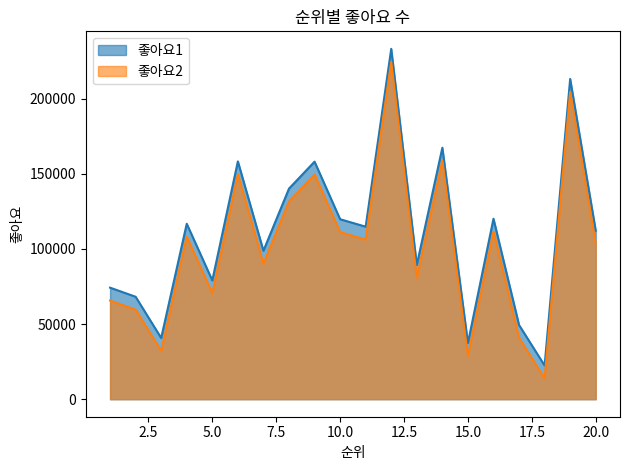

Rank the categories by 좋아요2 value from highest to lowest.

12, 19, 14, 6, 9, 8, 16, 10, 4, 11, 20, 7, 13, 5, 1, 2, 17, 3, 15, 18